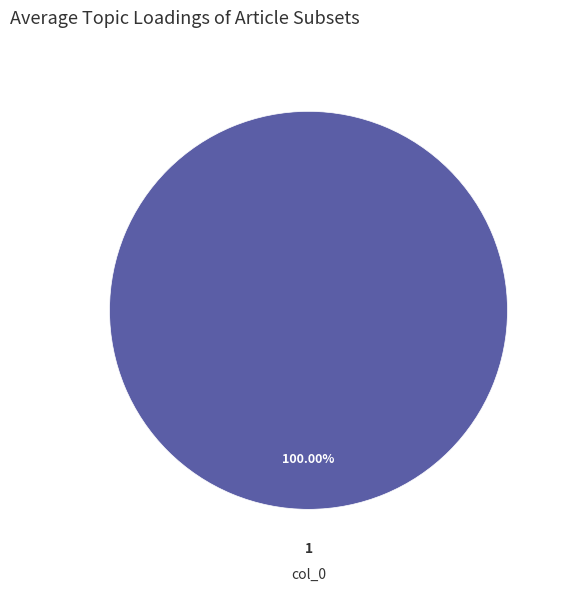

Is there a majority slice in this chart?

Yes